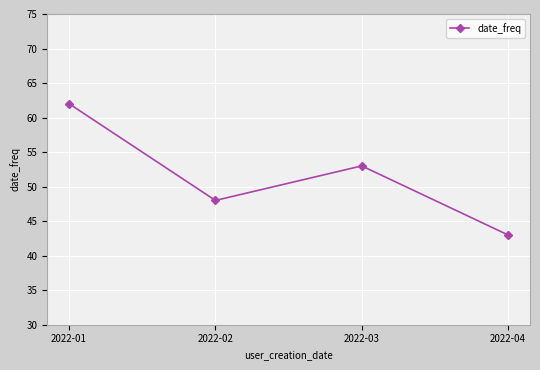

What is the sum of the values at 2022-02 and 2022-04?

91